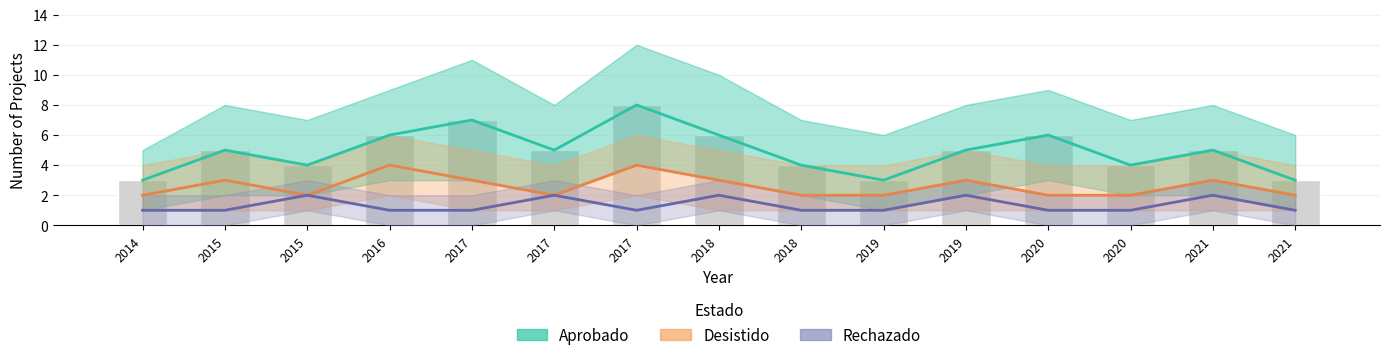

What is the sum of the Desistido values at 2017 and 2016?

7